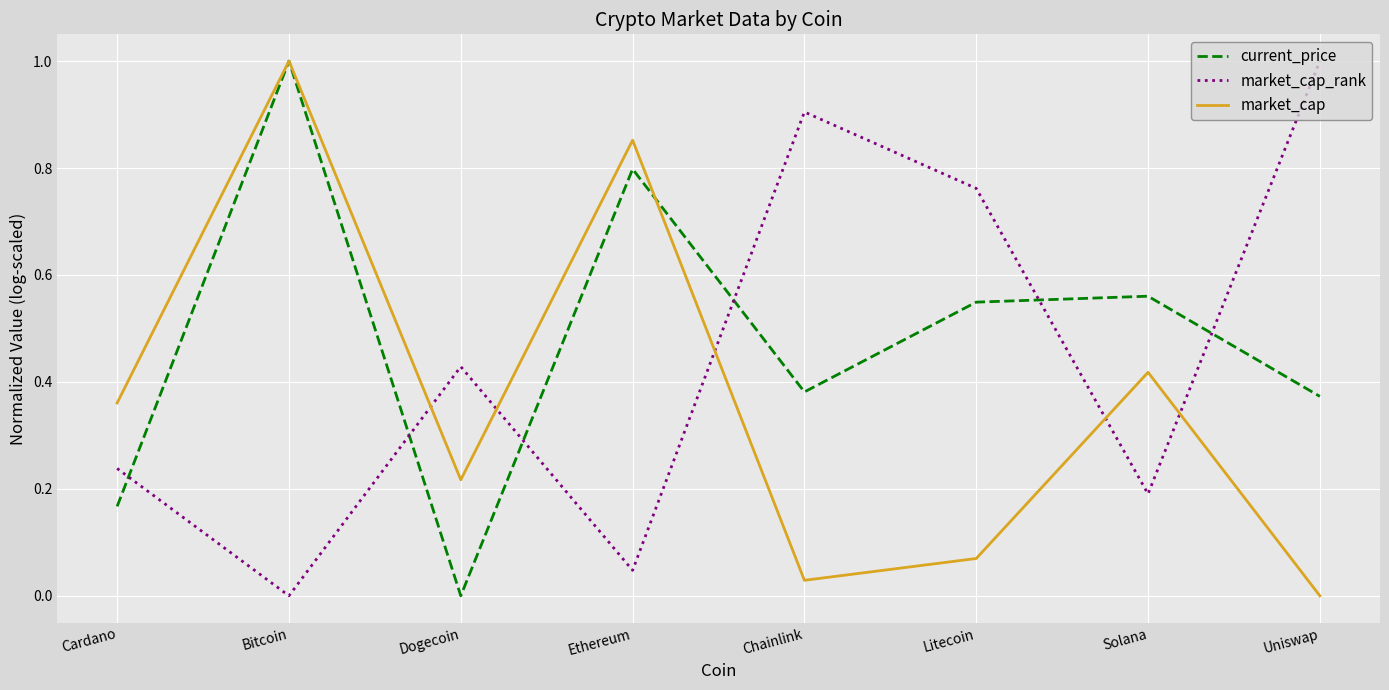

Rank the categories by market_cap value from lowest to highest.

Uniswap, Chainlink, Litecoin, Dogecoin, Cardano, Solana, Ethereum, Bitcoin